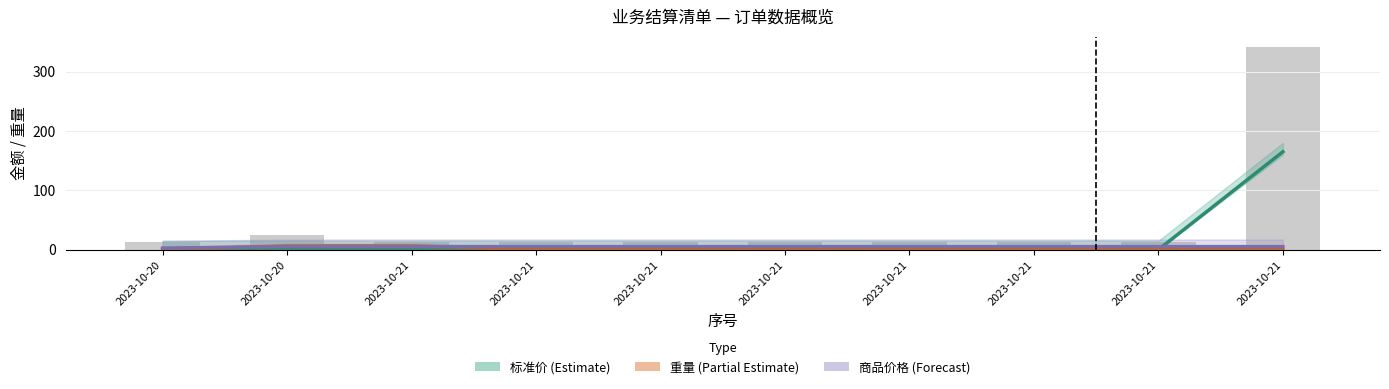

Which category has the lowest value across all series?

2023-10-20